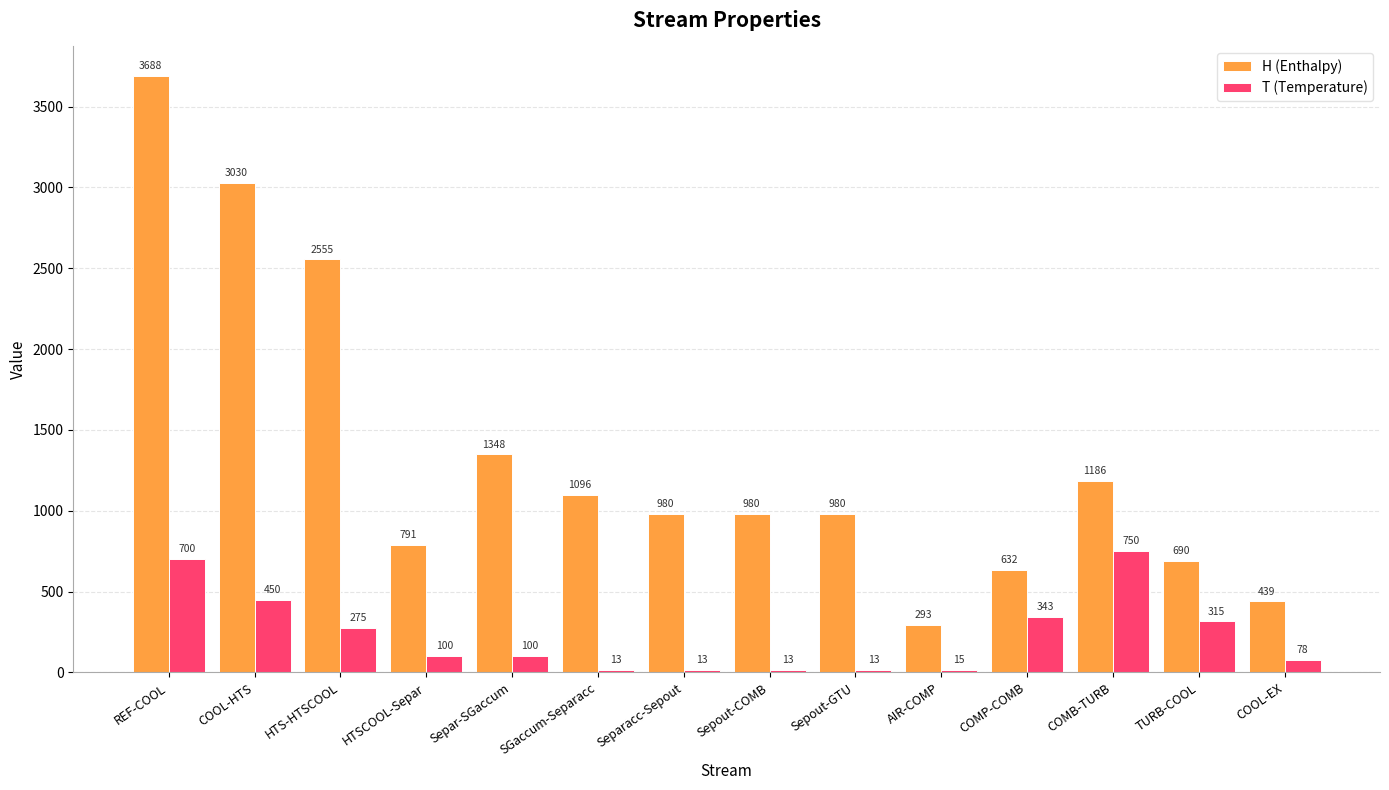

At which category is the sum across all series the highest?

REF-COOL